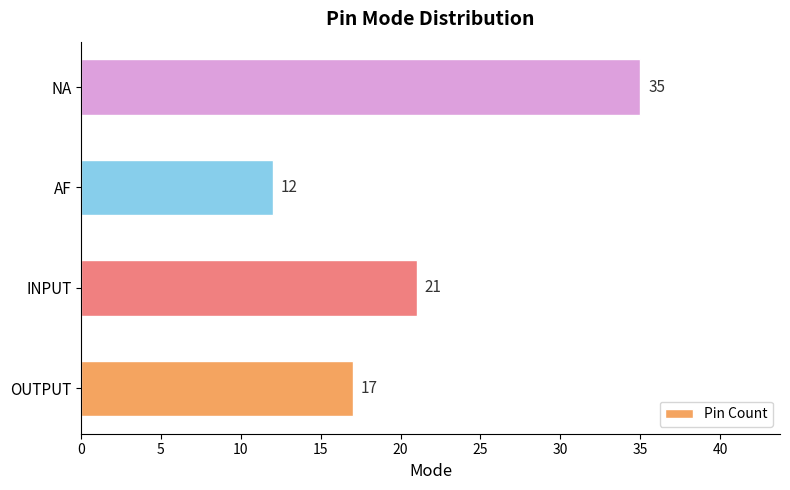

List the labels in order of value, smallest first.

AF, OUTPUT, INPUT, NA